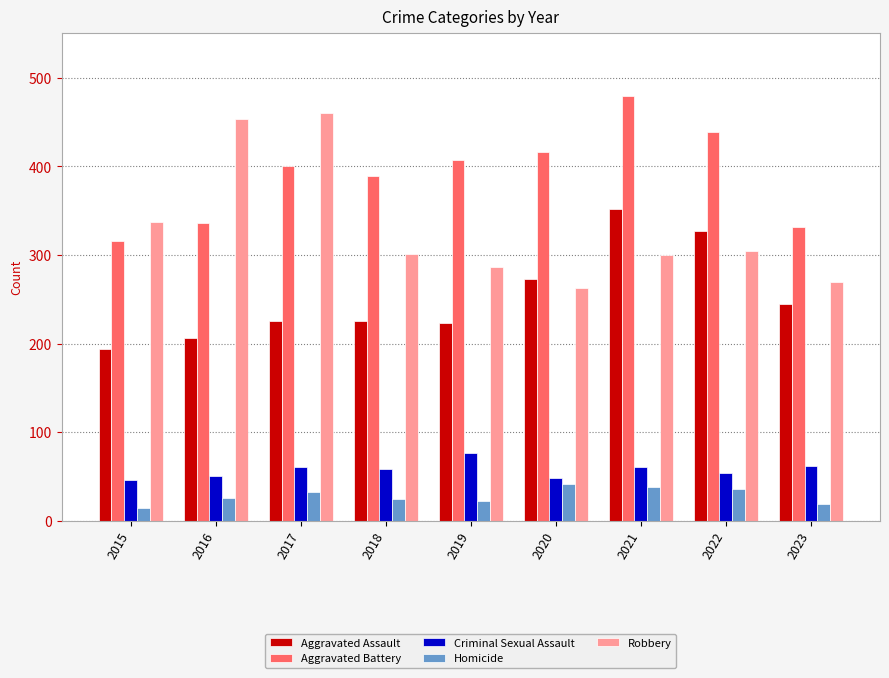

How many groups of bars are there?

9